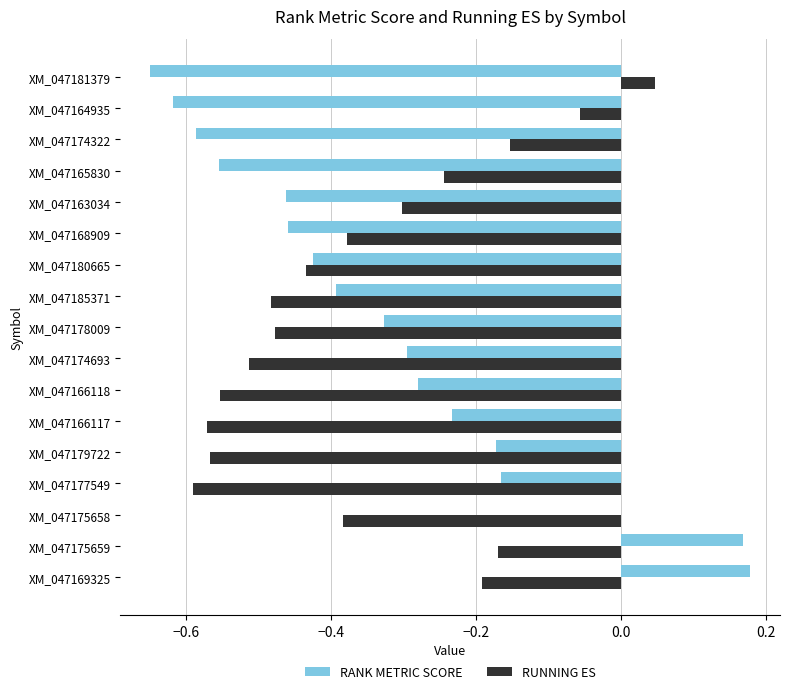

Where is RUNNING ES nearest to the value 0?

XM_047181379